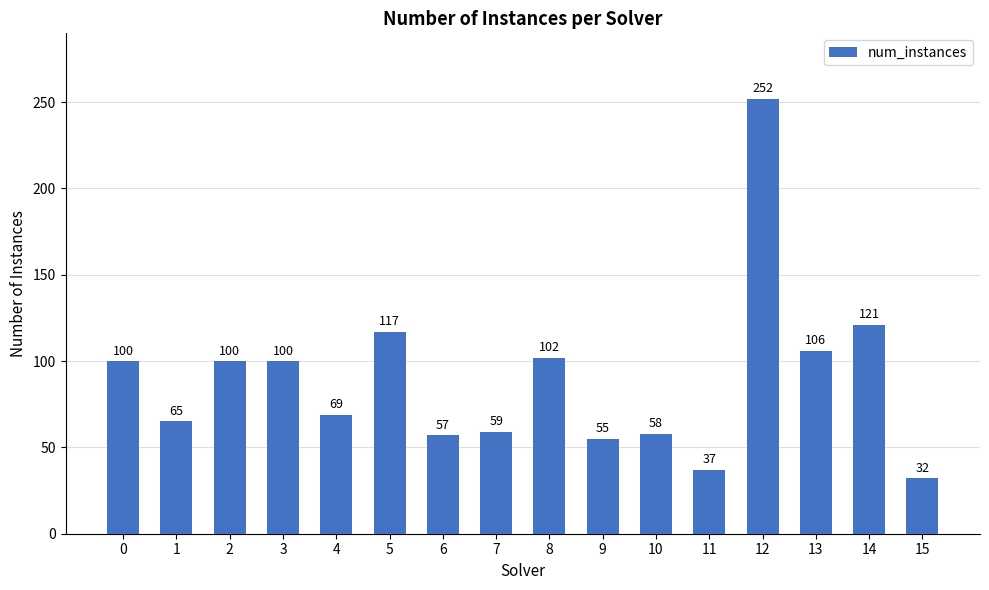

Is it true that the value at 0 is 100?

True